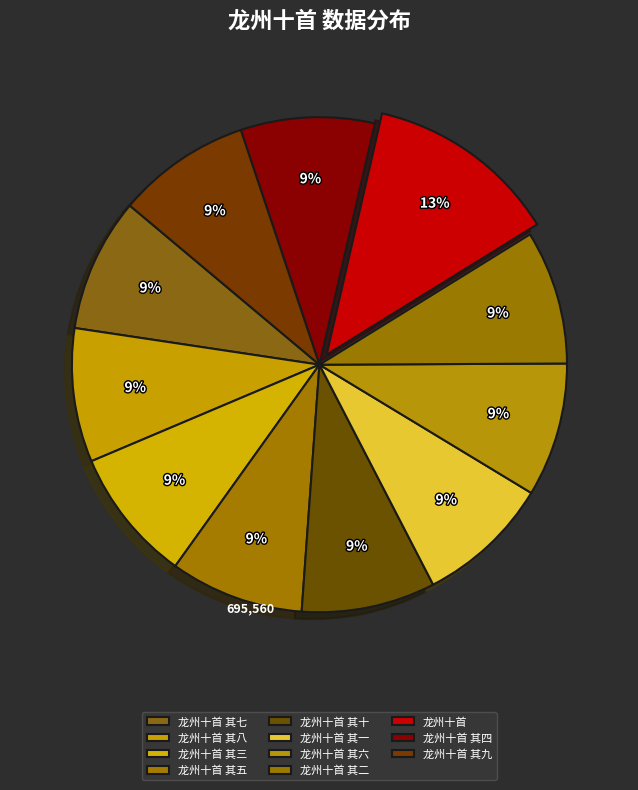

The 龙州十首 其一 slice represents 9% of the pie. True or false?

True